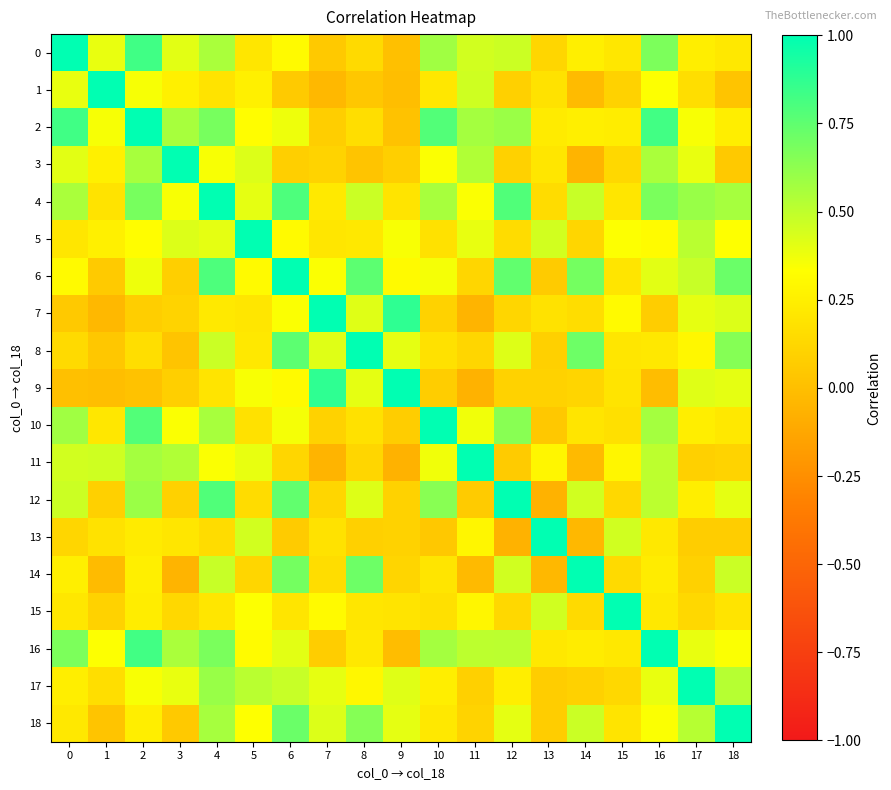

At which category is the sum across all series the highest?

4